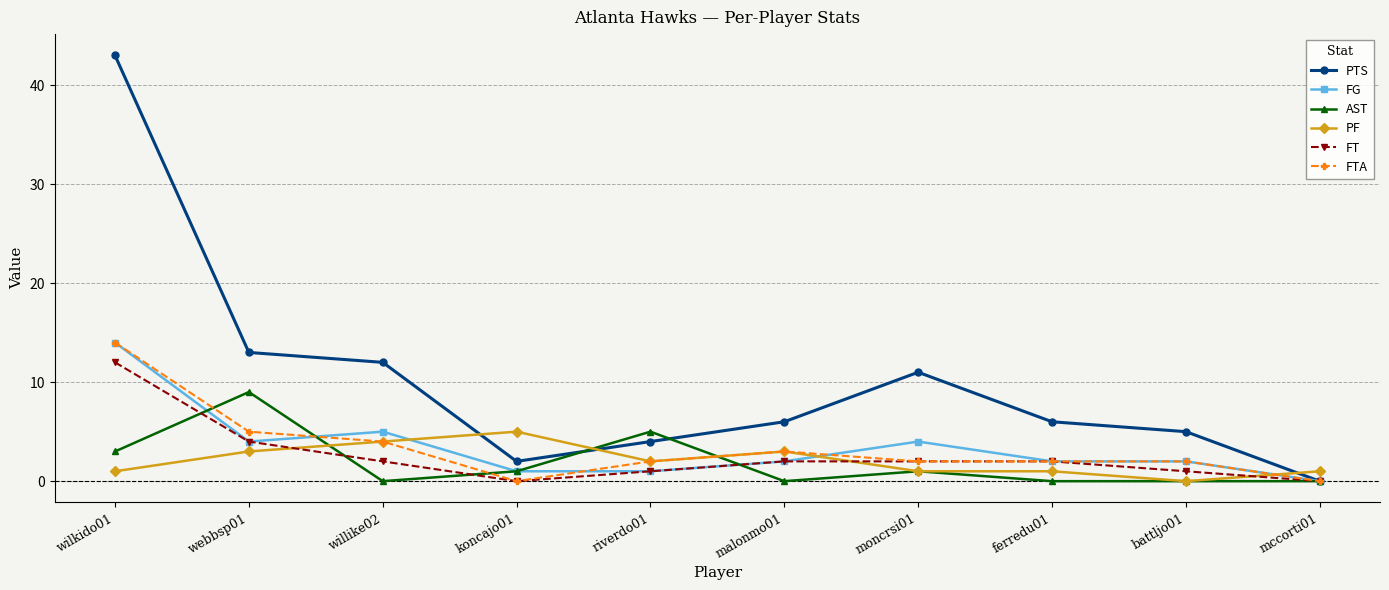

Which series has the largest total across all categories?

PTS